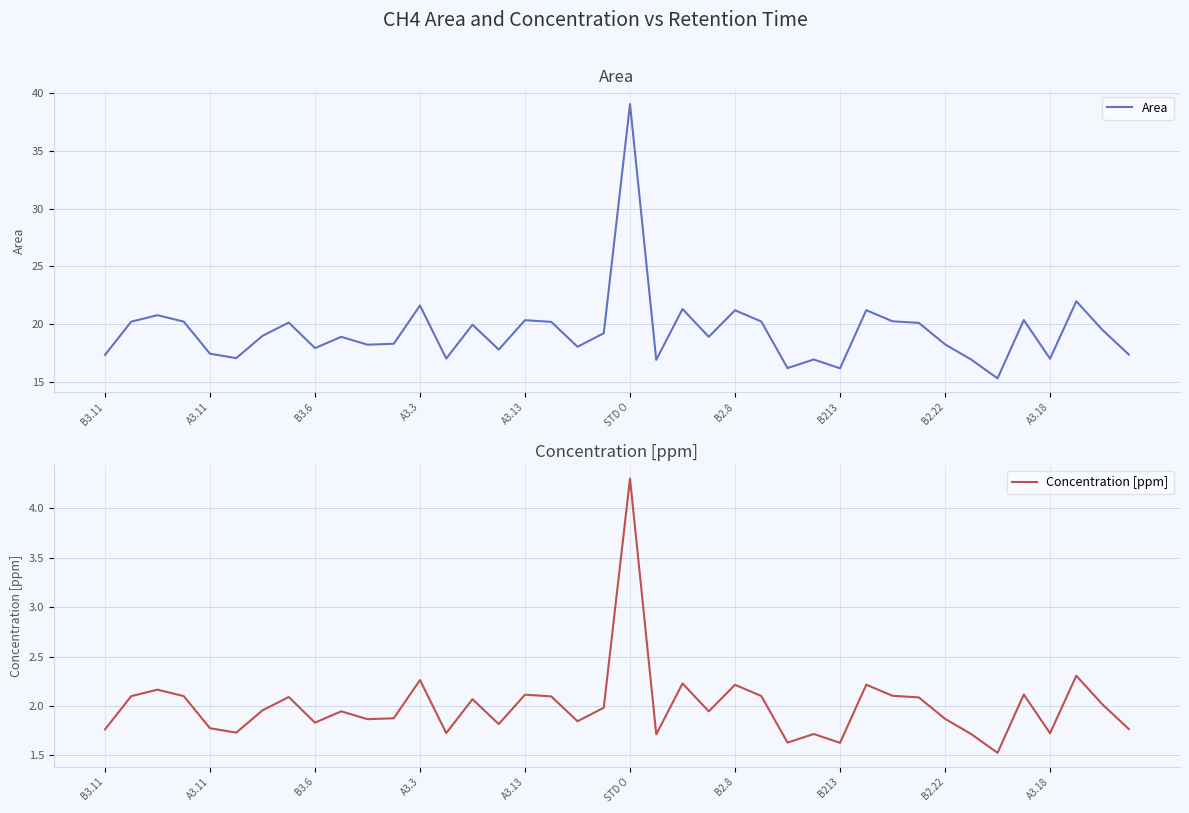

True or false: Concentration [ppm] and Area intersect in this chart.

False